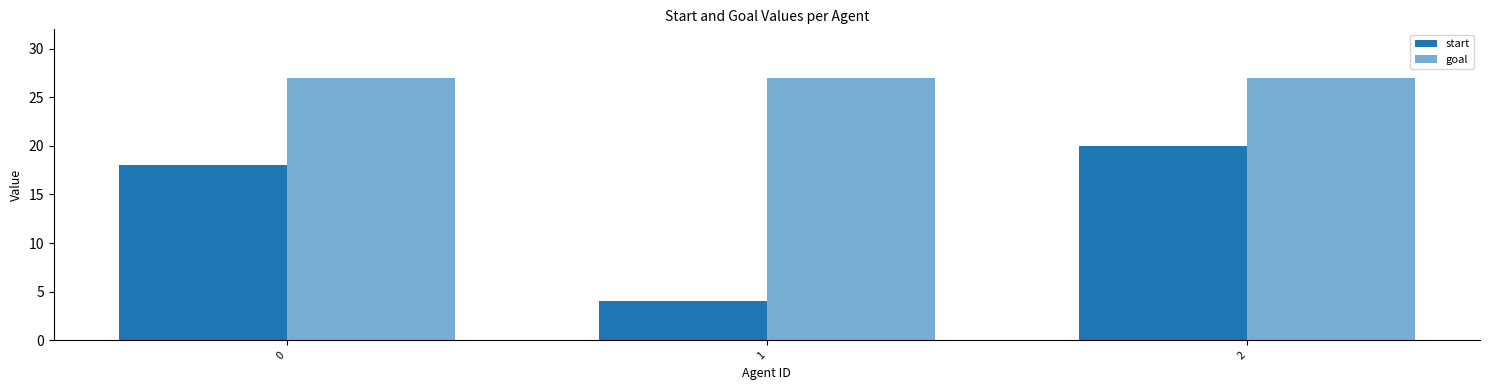

The value of start at 0 is 18. True or false?

True